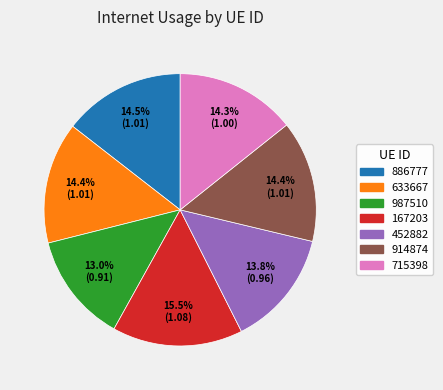

To the nearest percent, what is the average slice percentage?

14%